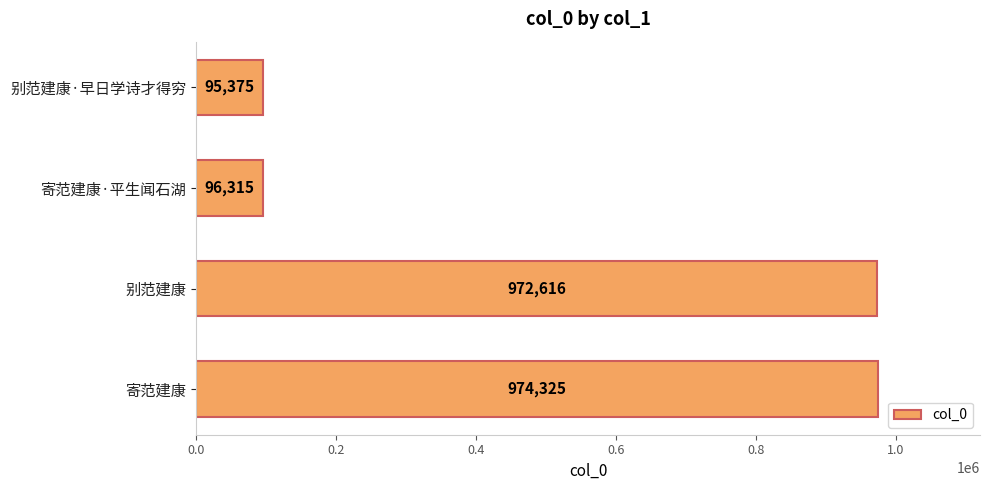

Does the chart contain stacked bars?

No